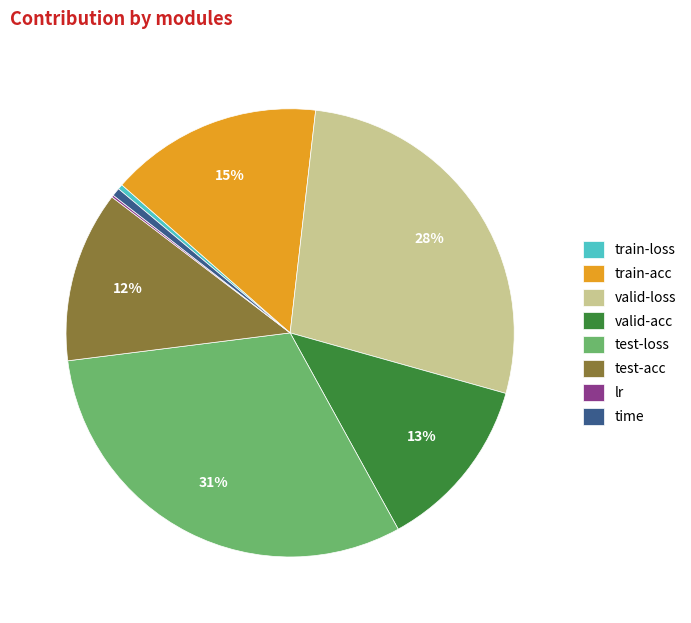

To the nearest percent, what percentage of the pie is train-acc?

15%